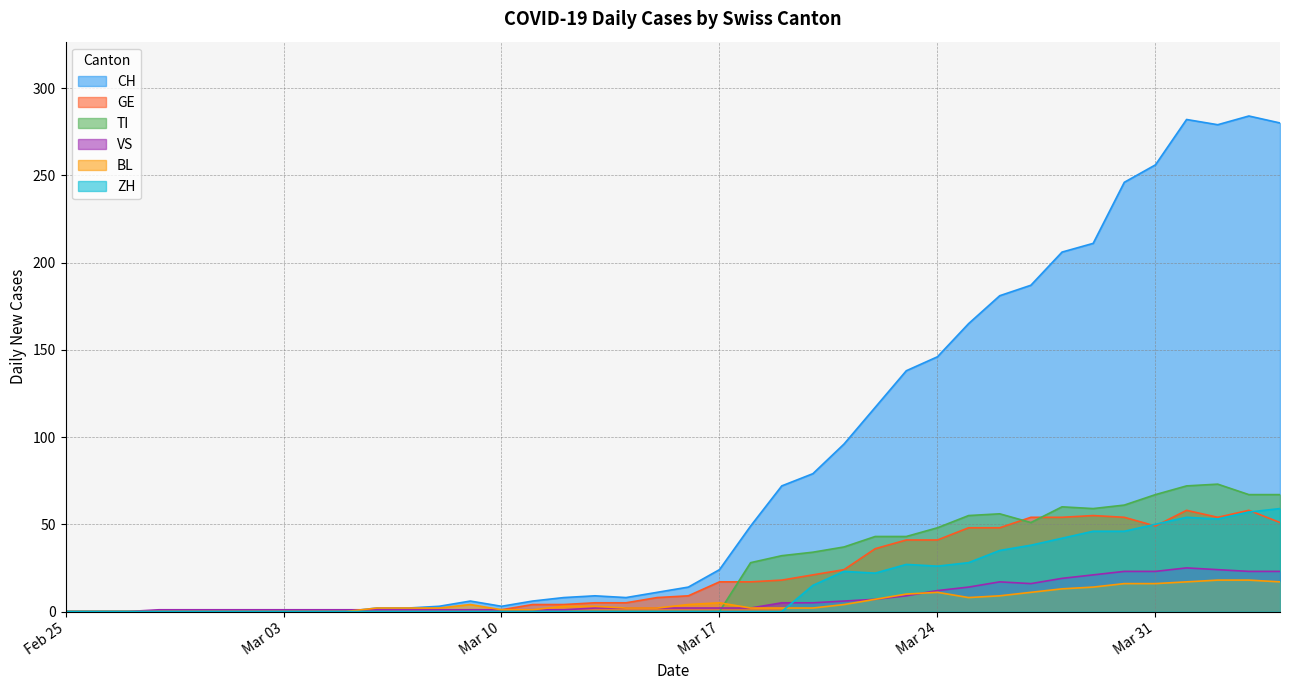

What is the average value of the TI series?

24